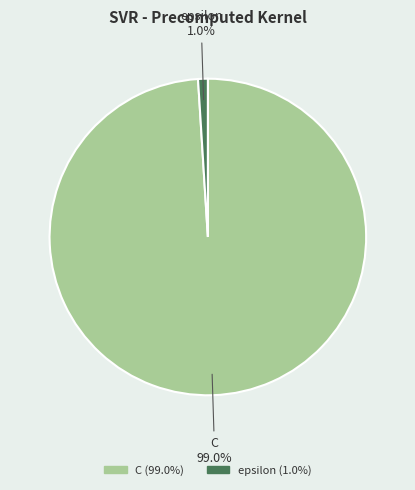

Which slice is the largest?

C